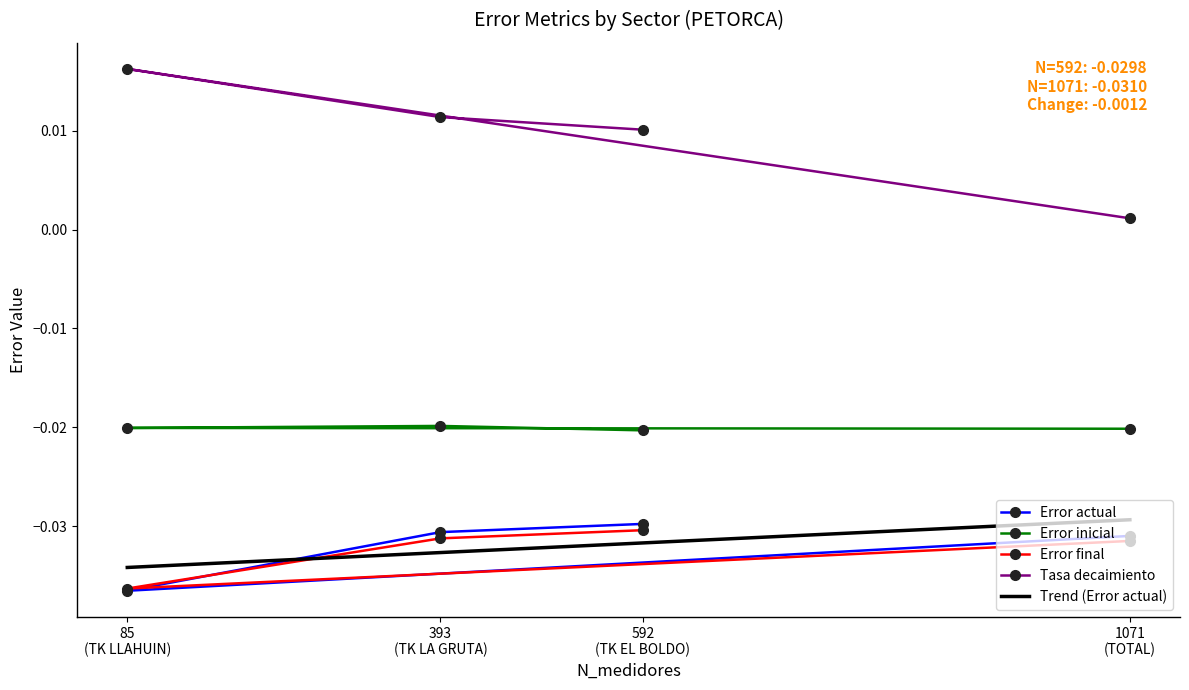

What is the spread (max minus min) of values at 85 (TK LLAHUIN)?

0.1